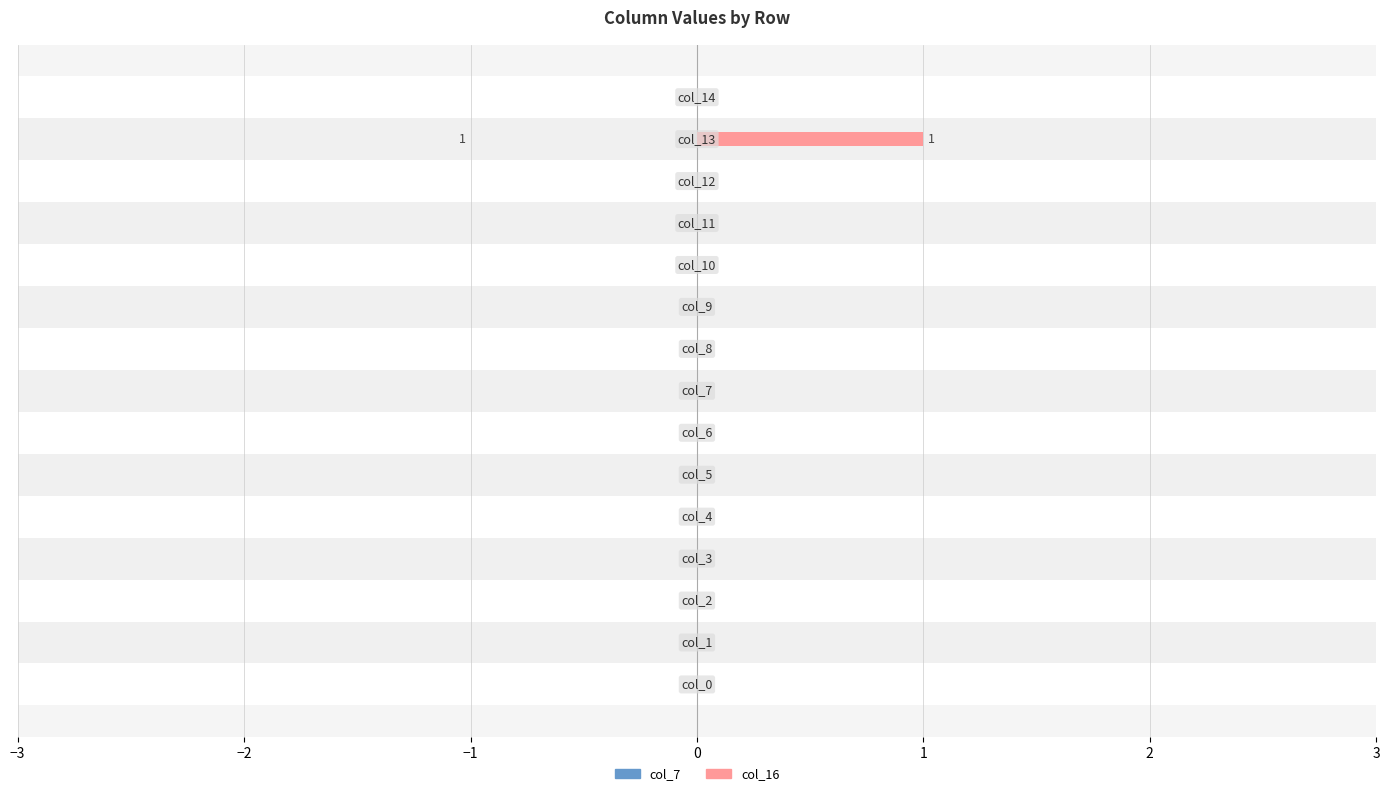

How many col_7 values are between 0 and 1?

15